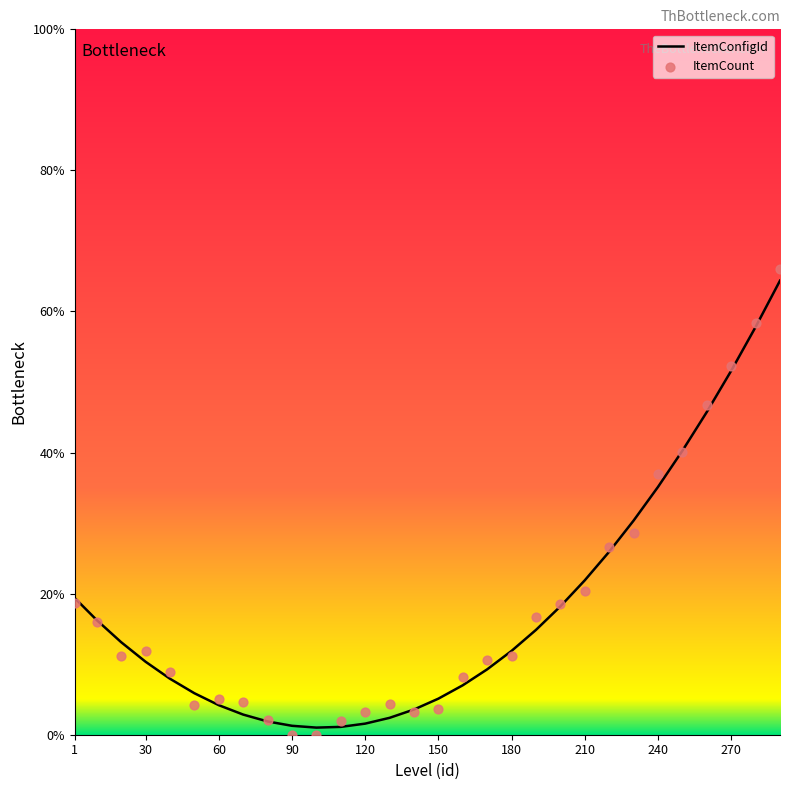

What are all the series names shown in the legend?

ItemConfigId, ItemCount